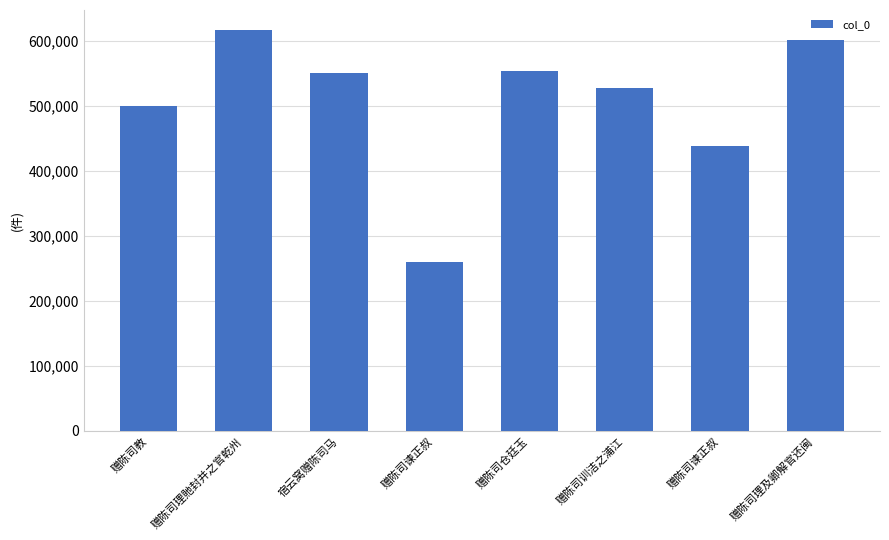

At which category does the chart reach its peak across all series?

赠陈司理貤封并之官乾州